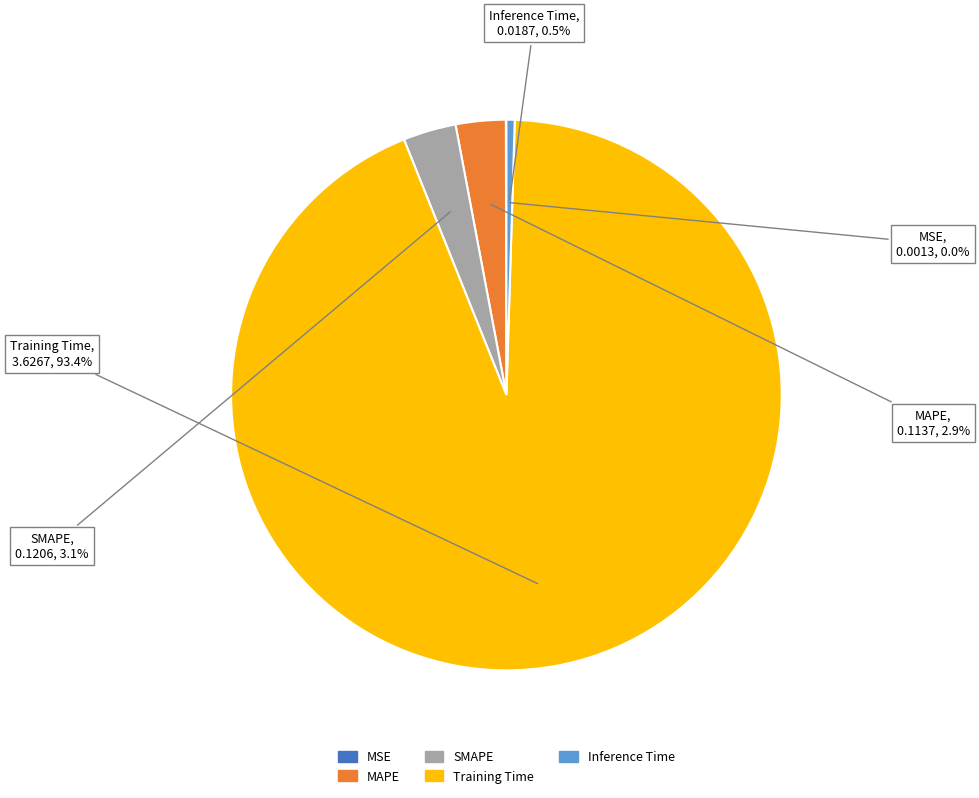

Is the sum of MAPE and Inference Time greater than half?

No